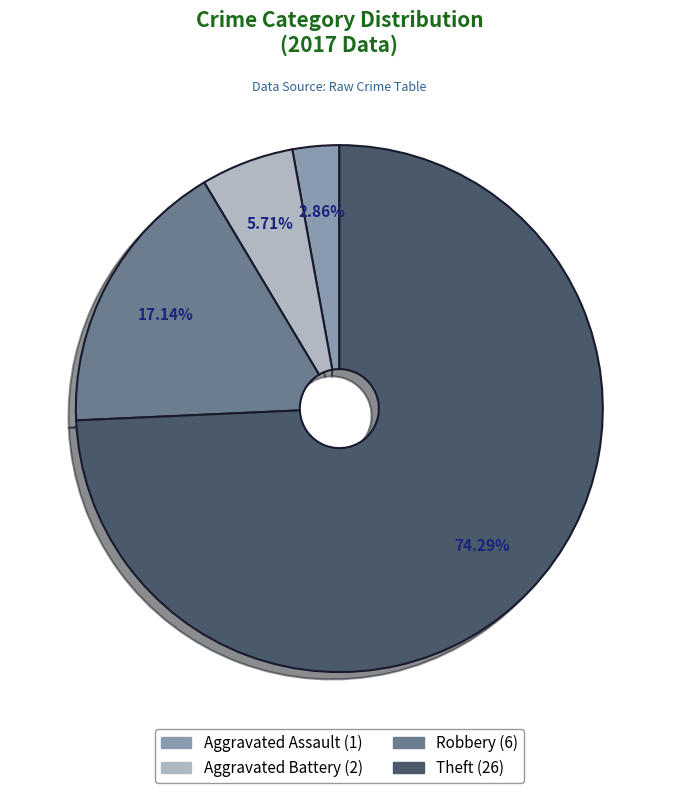

Is there any slice that represents more than half of the pie?

Yes